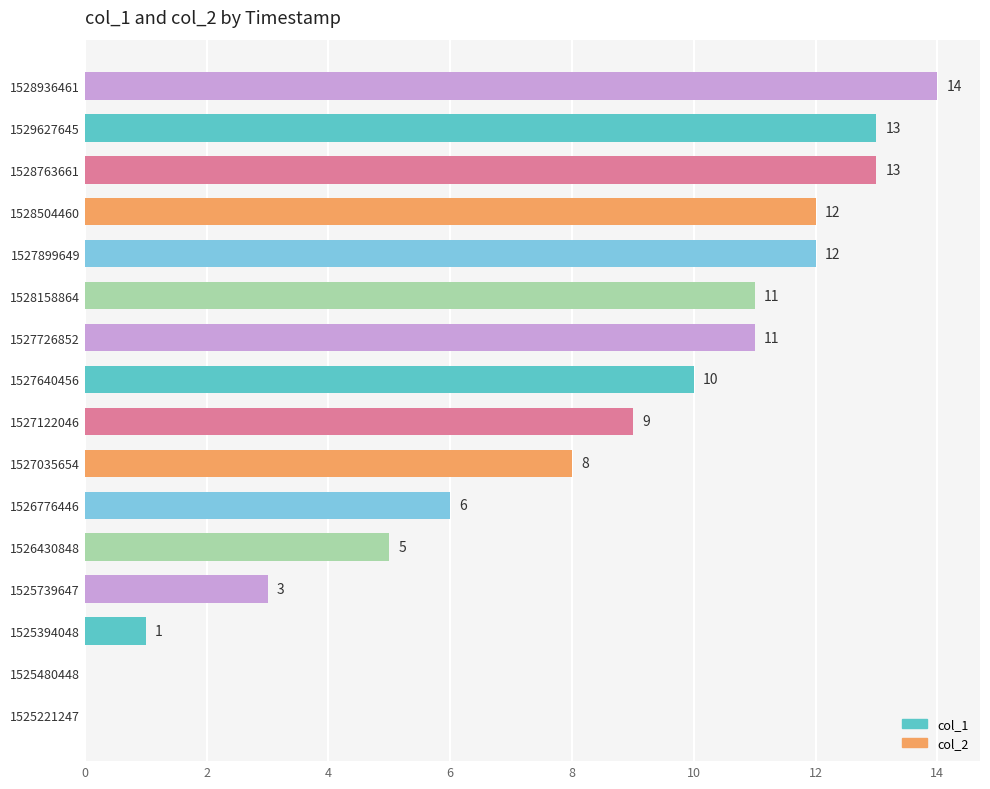

Does the chart contain stacked bars?

No